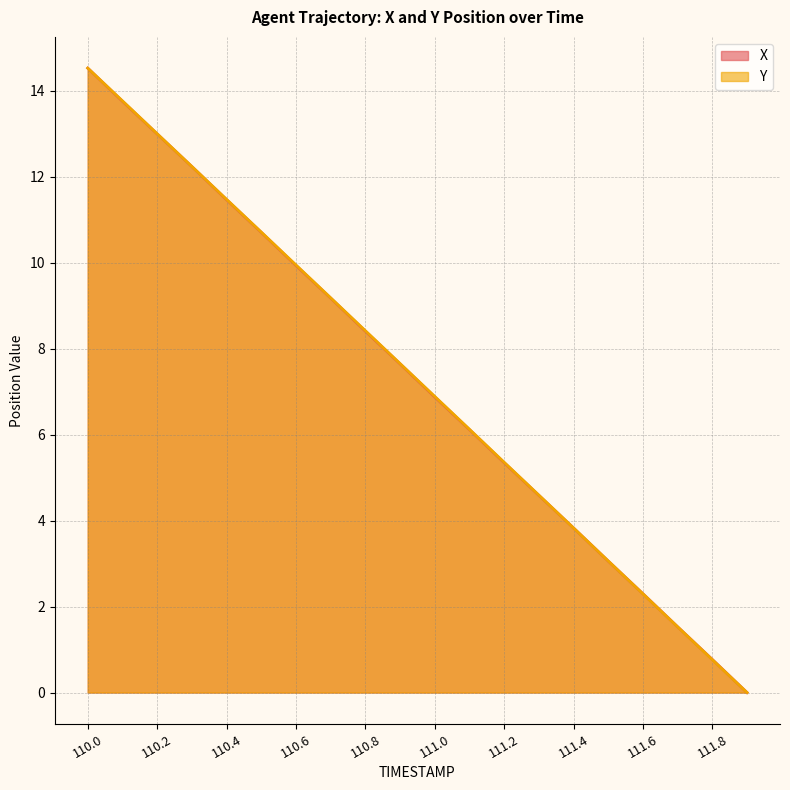

The Y series shows 12.0 at 110.8. True or false?

False